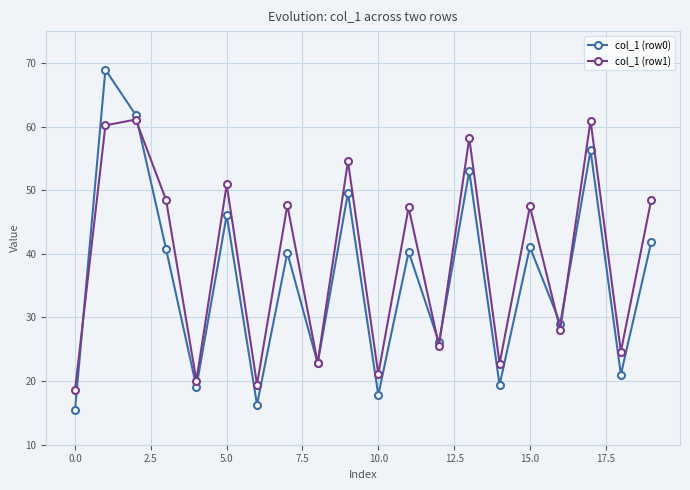

What is the sum of all col_1 (row0) values?

726.8